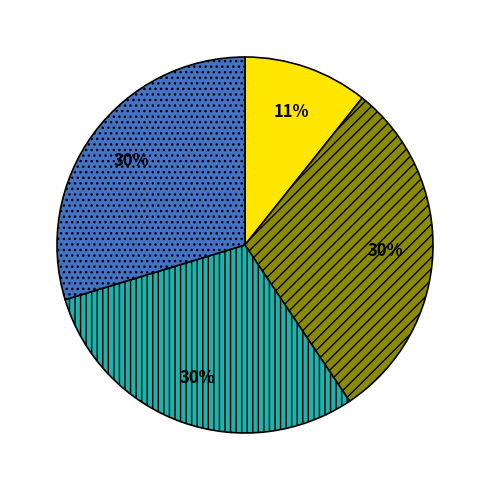

To the nearest percent, what is the average slice percentage?

25%